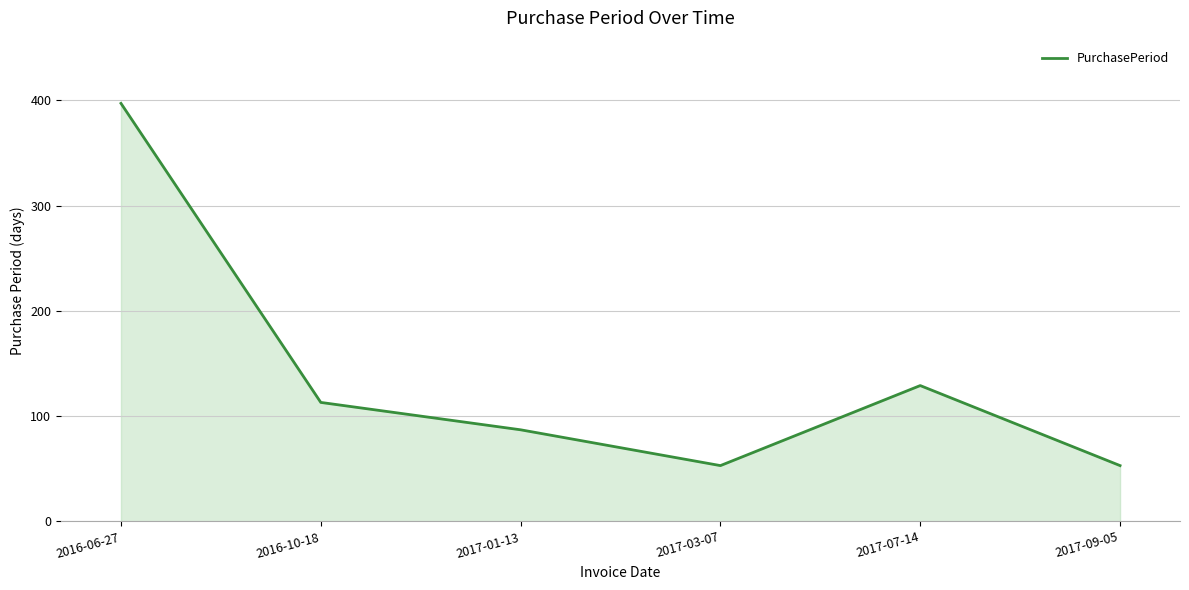

What is the approximate value at 2016-10-18, to the nearest 10?

110